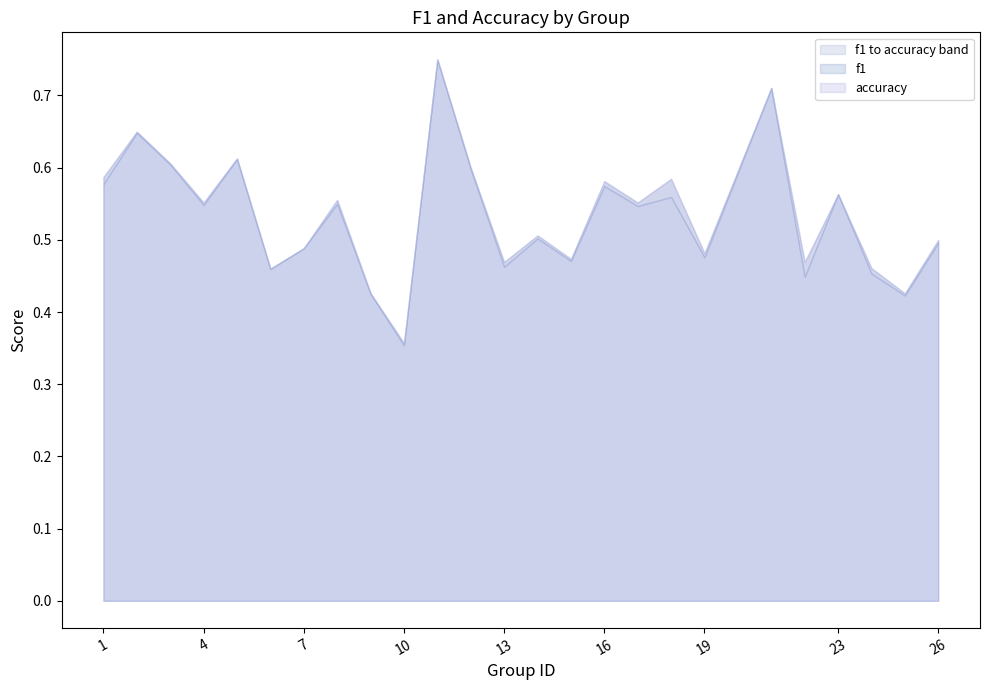

True or false: f1 has more than 2 points higher than both neighbors.

True